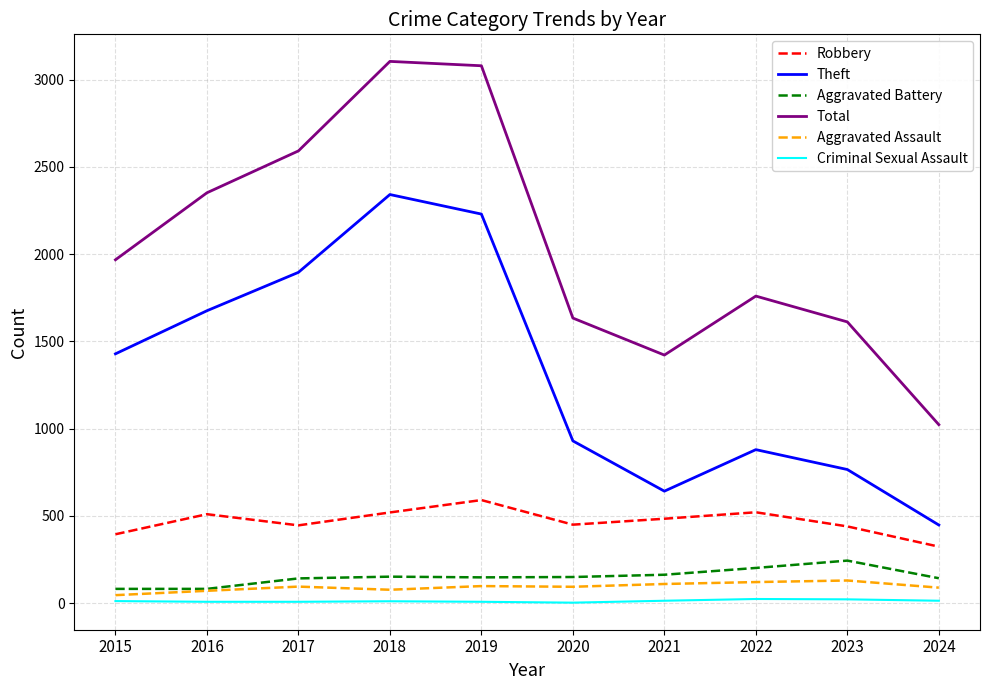

What is the greatest value displayed?

3105